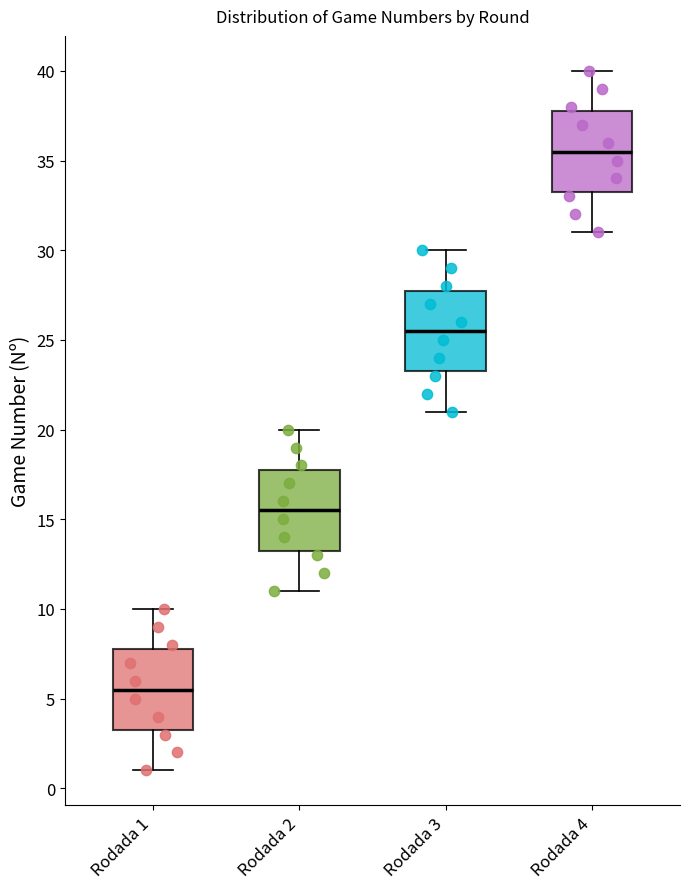

Reading left to right, transcribe this box plot: for each box, give where its median line is, the range the box spans, and where its two whiskers end, as read against the y-axis. The values are not printed on the chart, so give them approximately, as read against the axis.

Rodada 1: median 5.5, box 3.5 to 8.0, whiskers 1.0 to 10.0
Rodada 2: median 15.5, box 13.5 to 18.0, whiskers 11.0 to 20.0
Rodada 3: median 25.5, box 23.5 to 28.0, whiskers 21.0 to 30.0
Rodada 4: median 35.5, box 33.5 to 38.0, whiskers 31.0 to 40.0